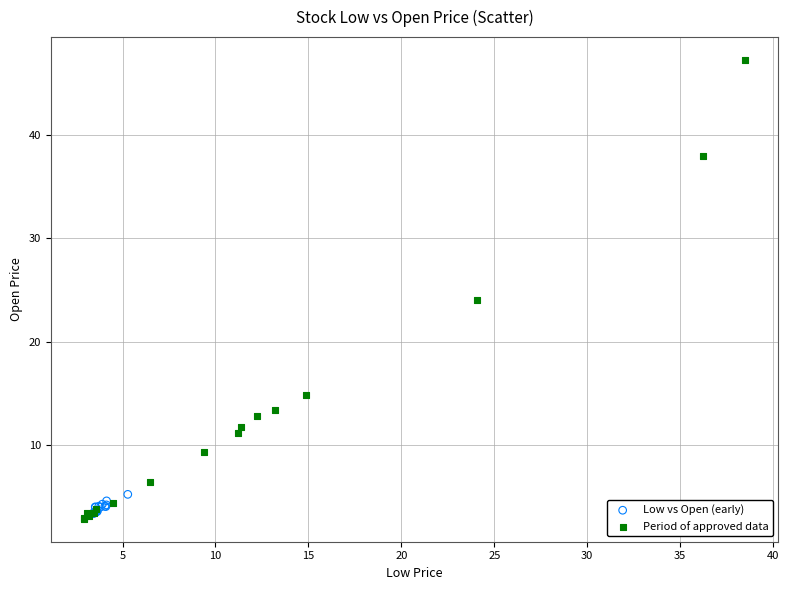

What are all the series names shown in the legend?

Low vs Open (early), Period of approved data